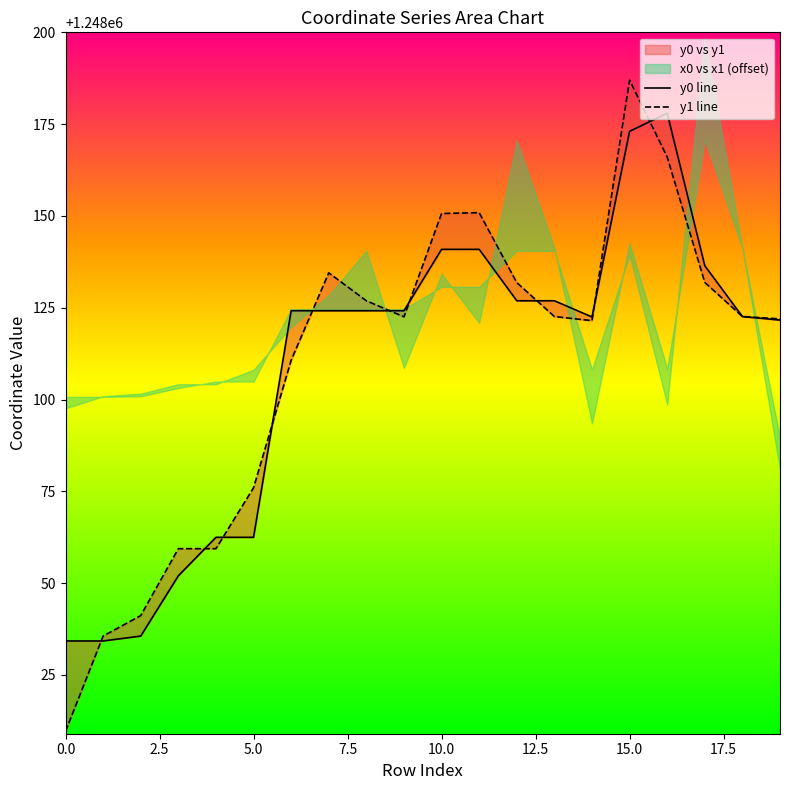

What position from the right is 12?

8